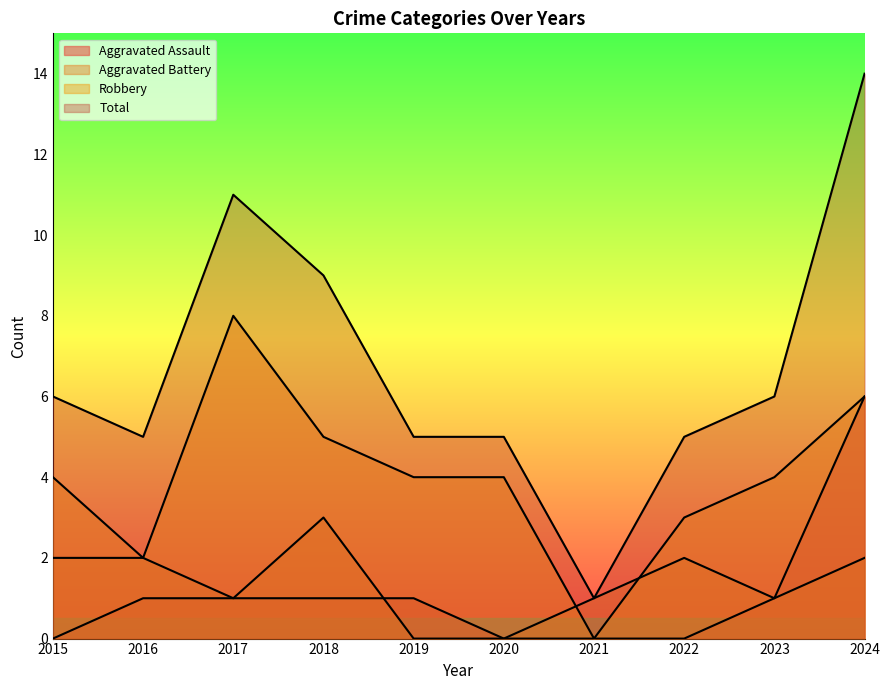

What is the approximate value of Aggravated Assault at 2017?

1